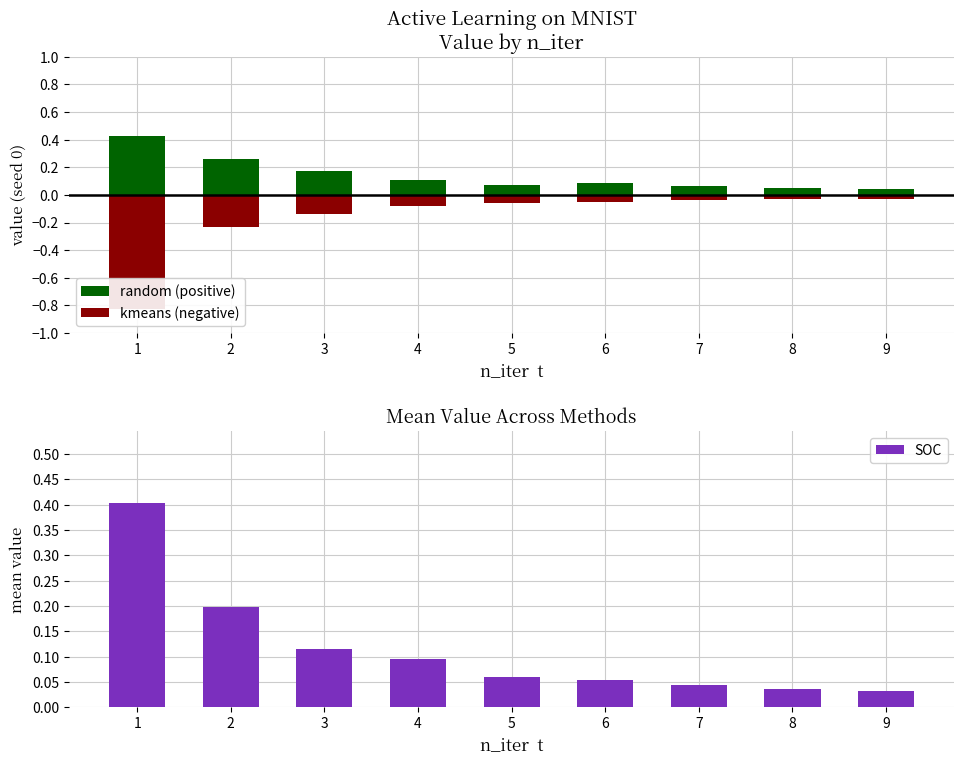

What is the total value across all series at 6?

0.1